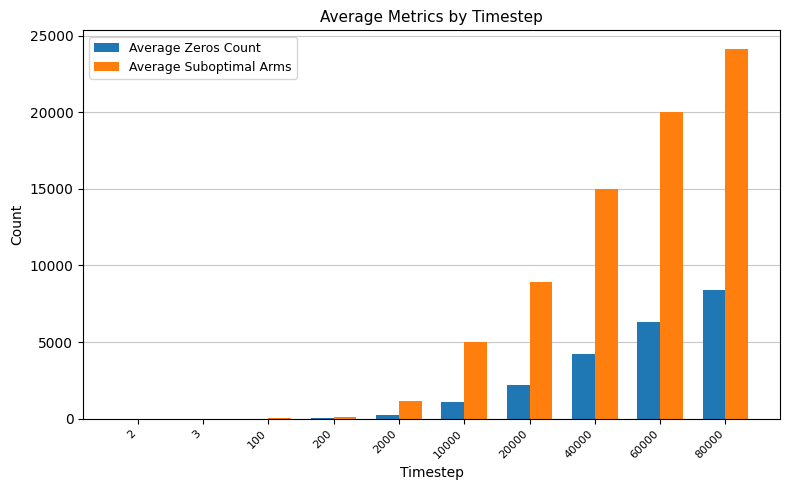

Between 60000 and 80000, which series saw the biggest shift?

Average Suboptimal Arms